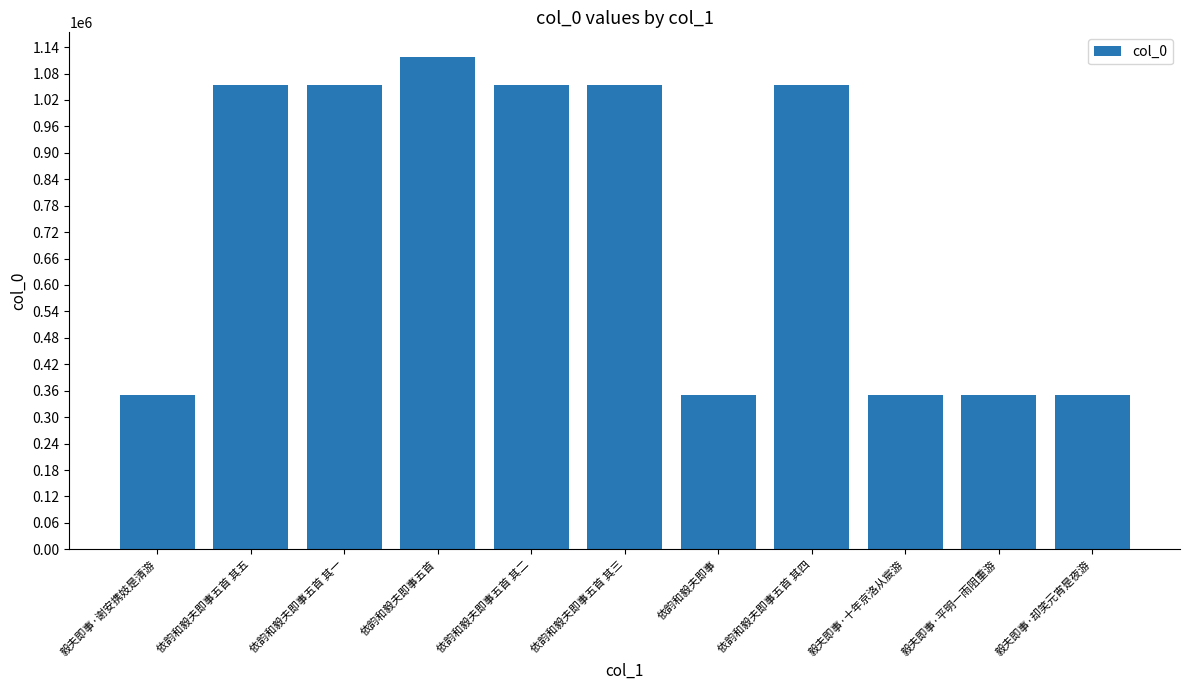

Does the chart contain stacked bars?

No